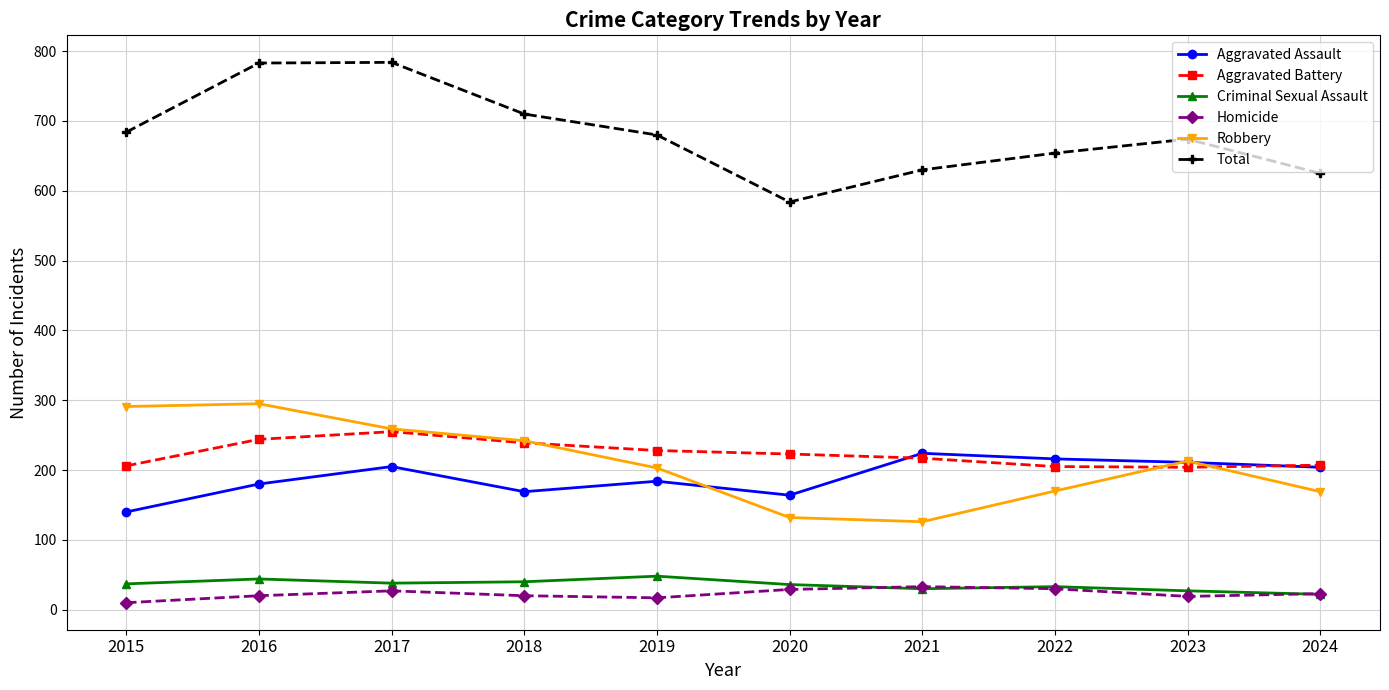

What is the difference between the highest and lowest values at 2021?

600